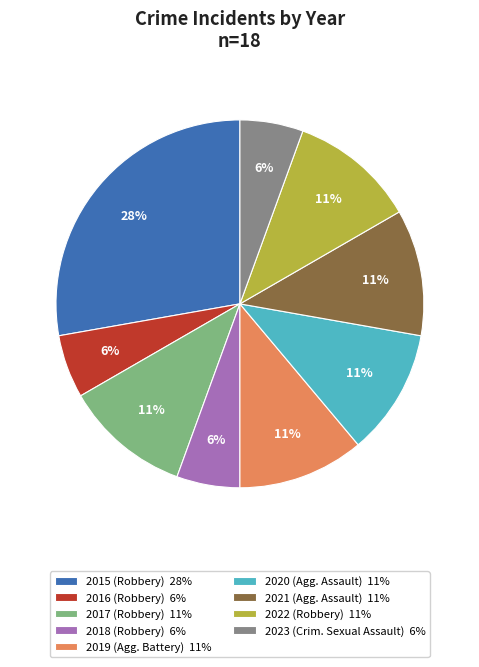

What is the ratio of the value at 2015 to the value at 2020?

2.5